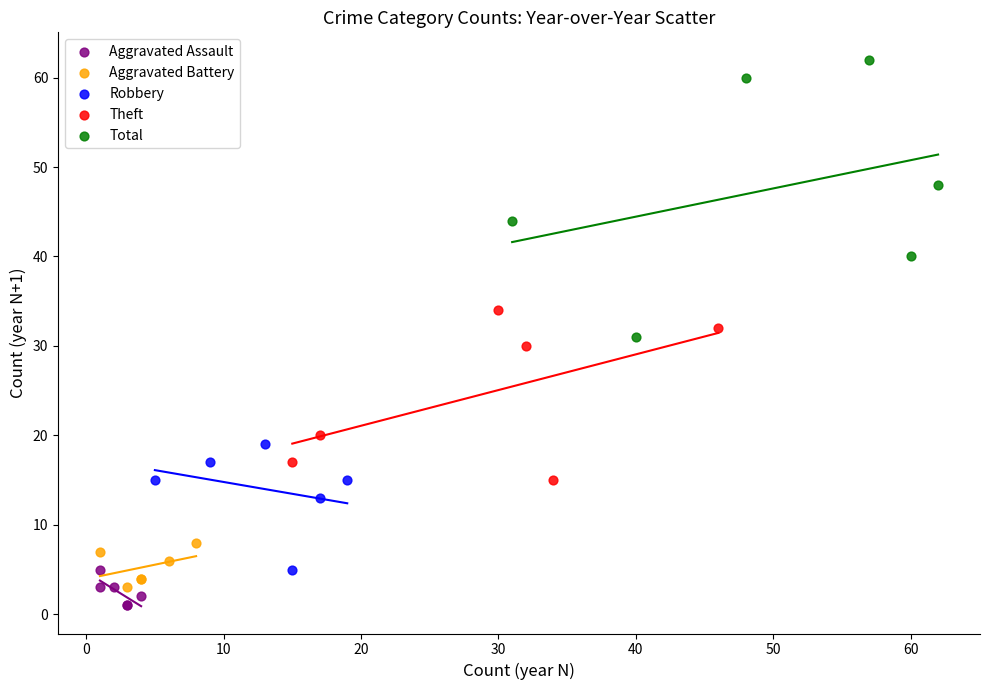

Which series contains the highest Y value?

Total